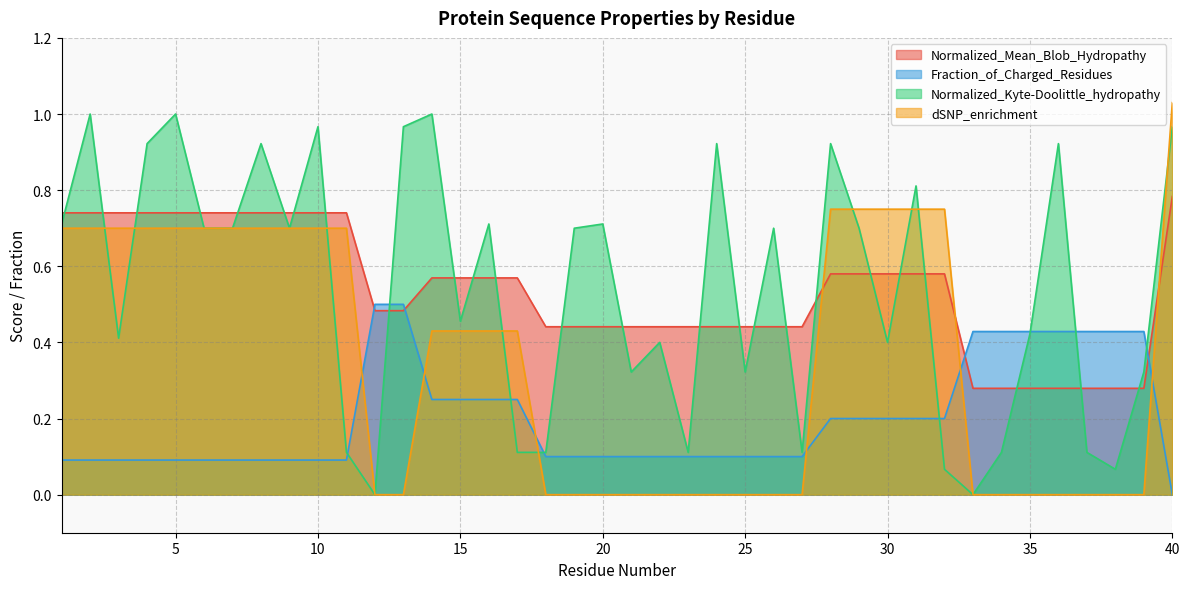

Is it true that Normalized_Mean_Blob_Hydropathy equals 0.7 at 8?

True